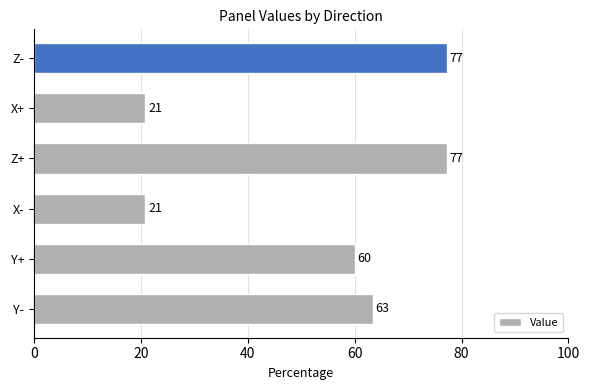

At which label is the value closest to 49?

Y+